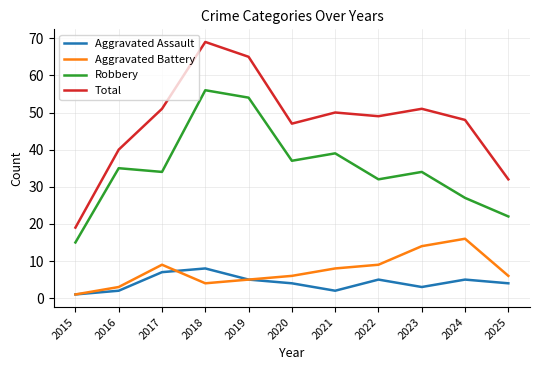

True or false: Aggravated Battery and Aggravated Assault intersect in this chart.

True